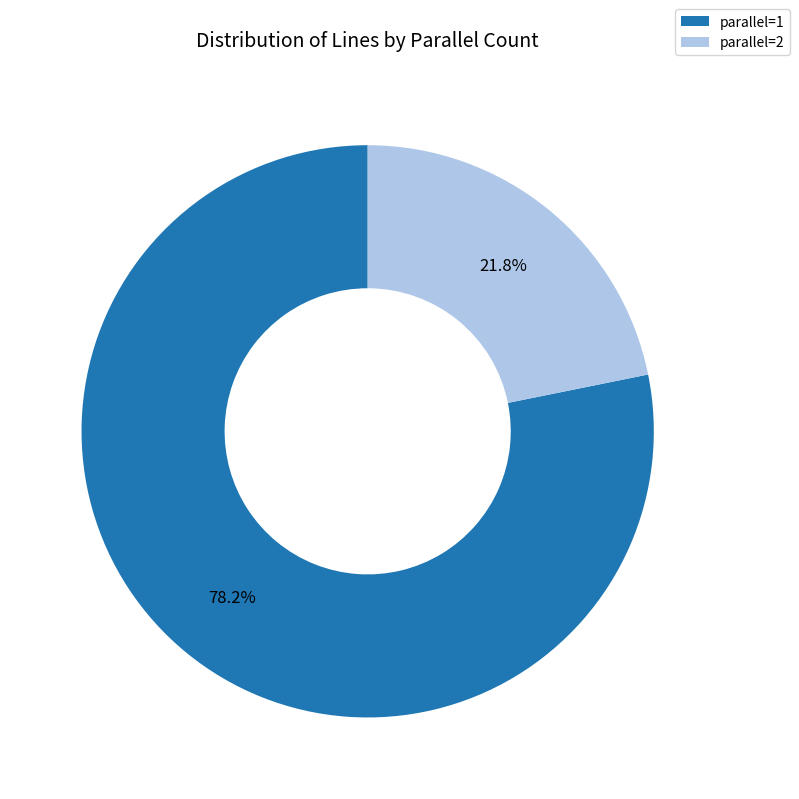

Which slice is the largest?

parallel=1